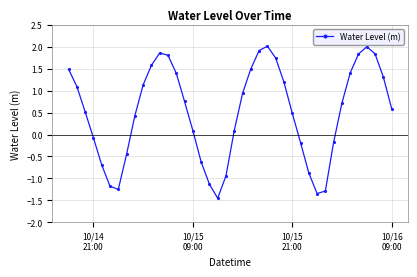

What is the value of the 4th point from the left?

-0.1